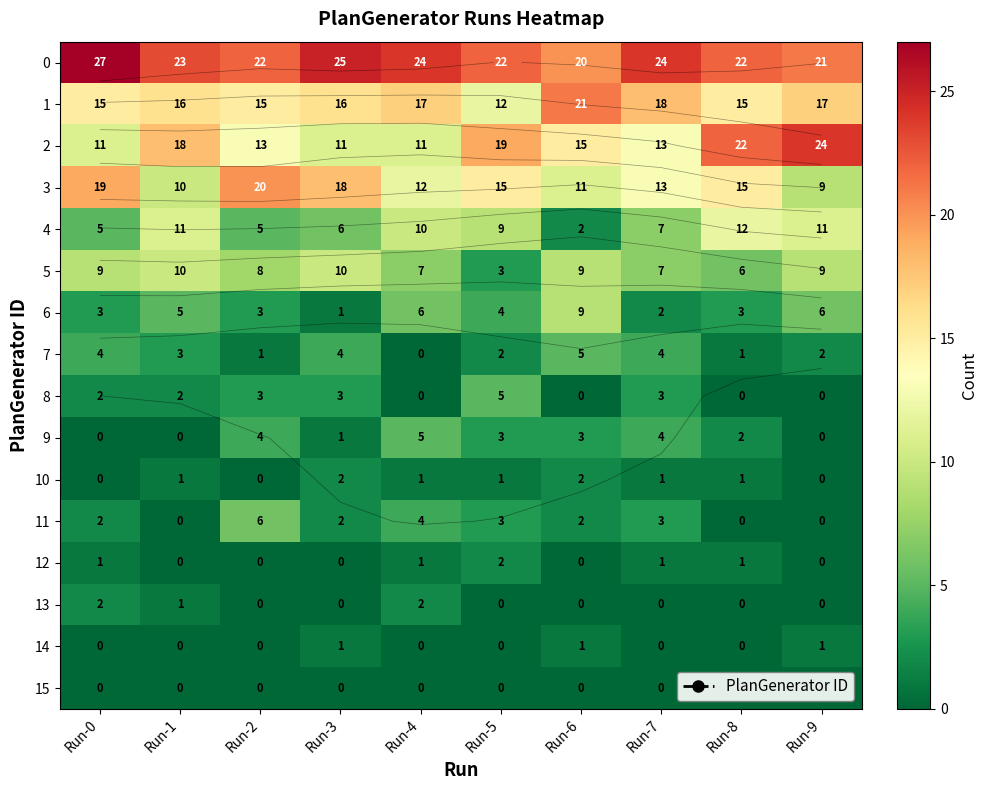

How many values in the 12 series are below 1?

5